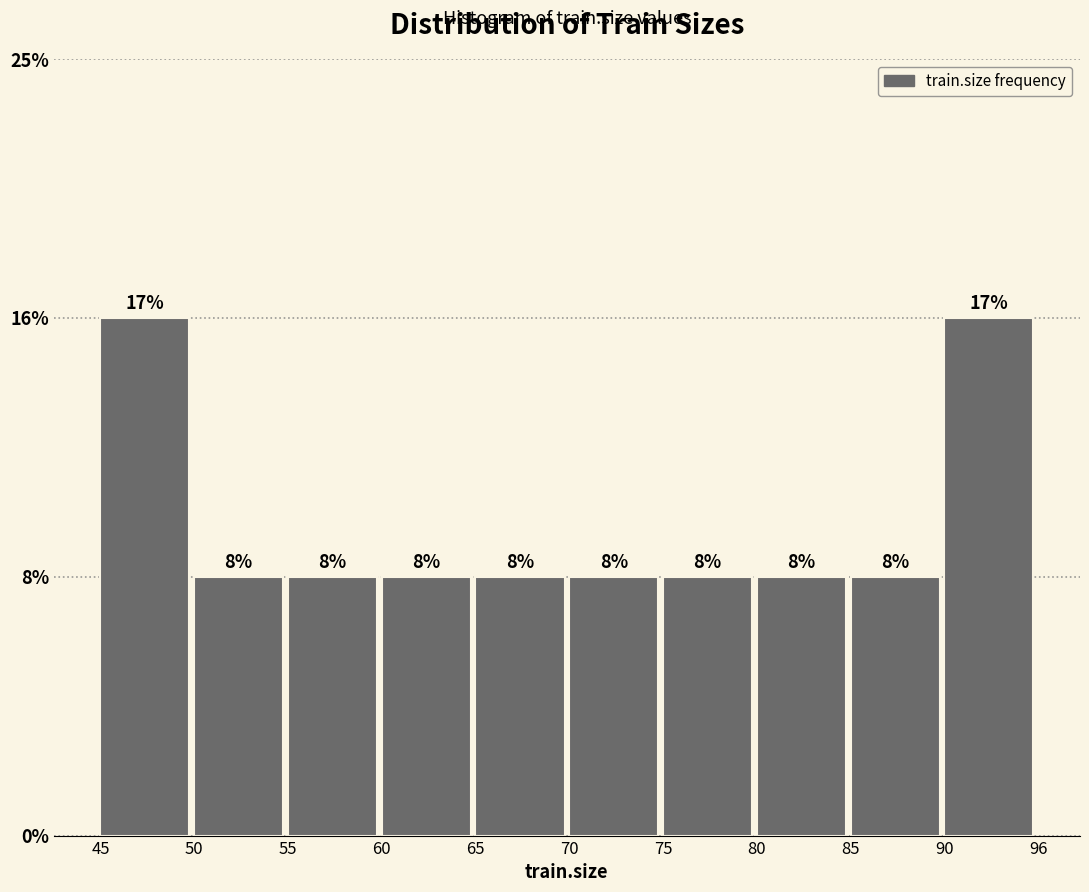

Does the chart contain any negative values?

No